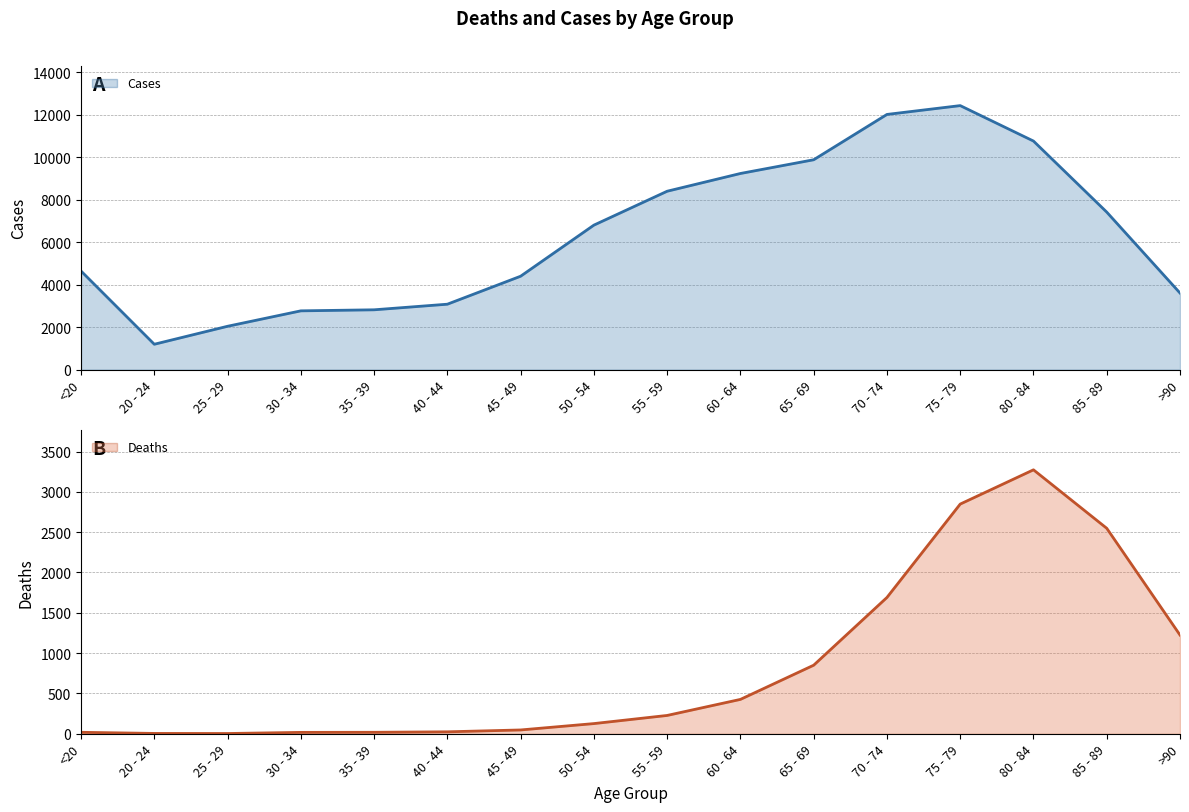

True or false: Cases and Deaths cross at least once.

False